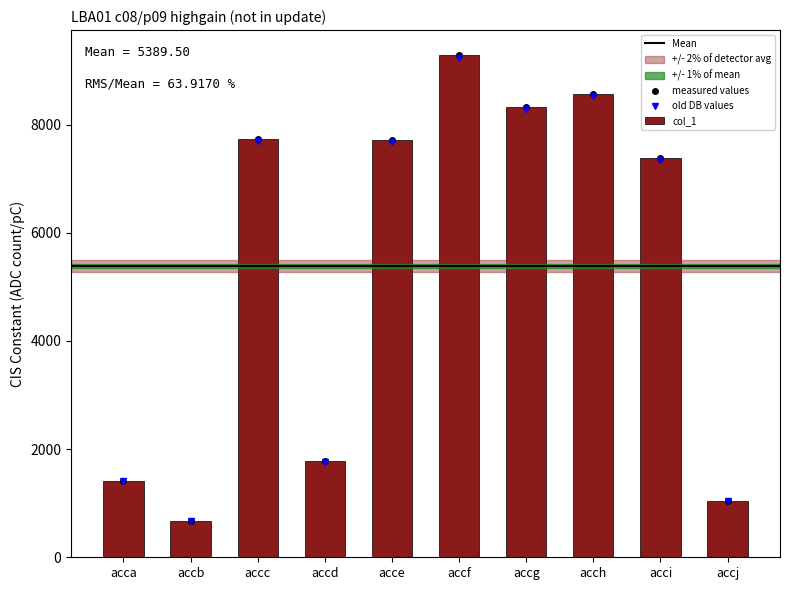

The chart shows a value of 997 at accb. True or false?

False